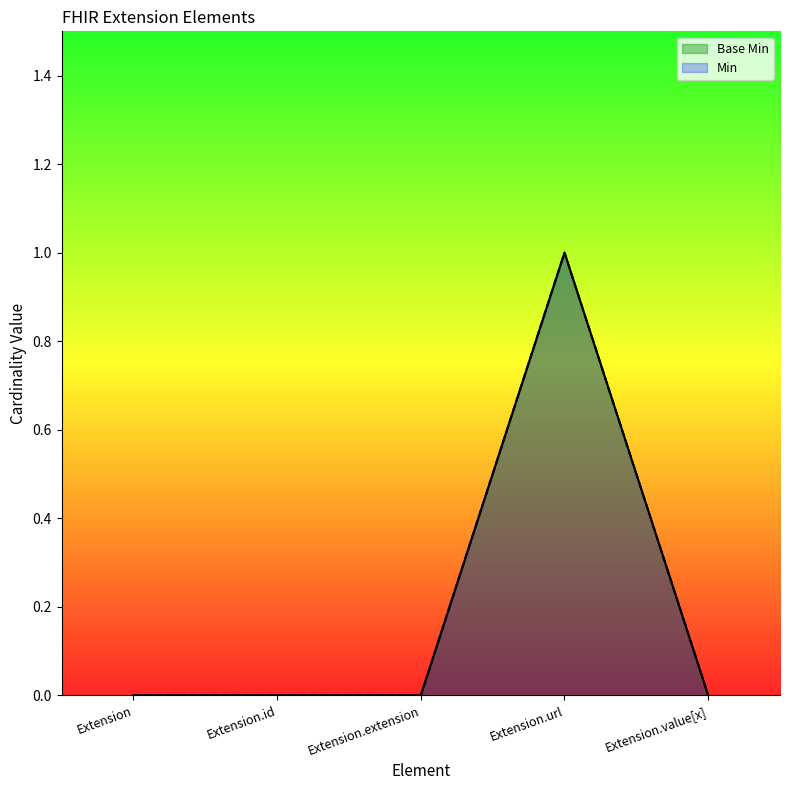

How many lines are shown in the chart?

2